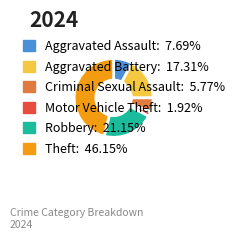

Does any single category account for the majority?

No